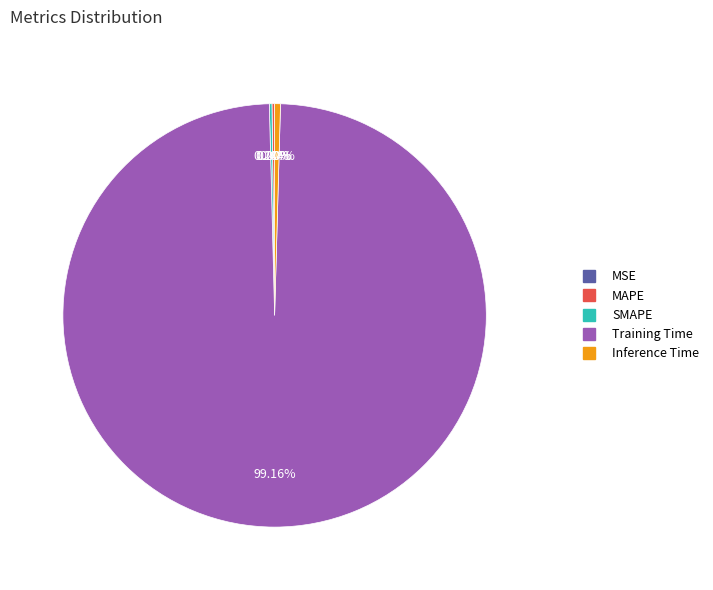

Which category has the biggest portion of the pie?

Training Time